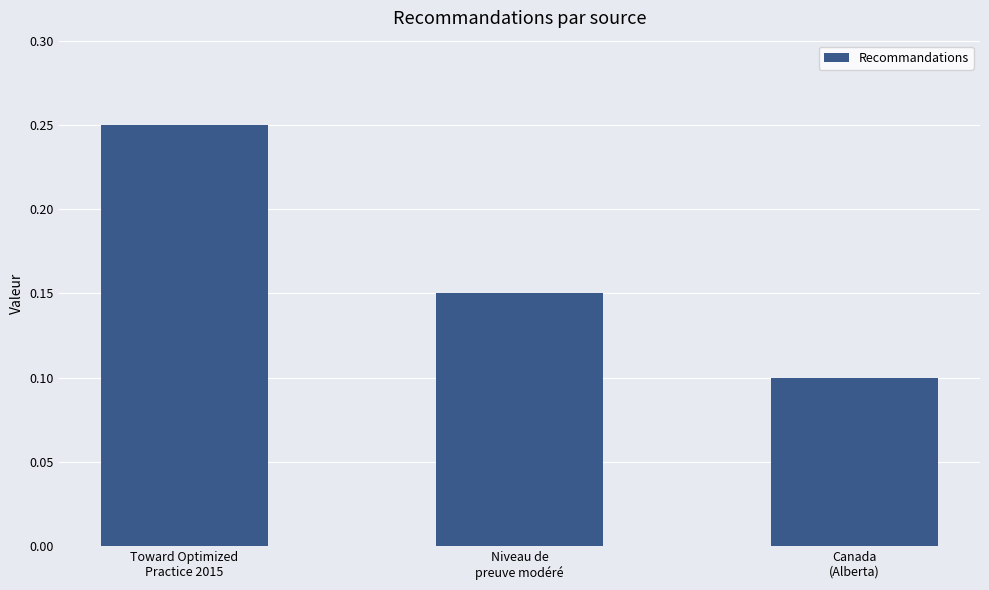

What is the label of the 3rd bar from the right?

Toward Optimized
Practice 2015